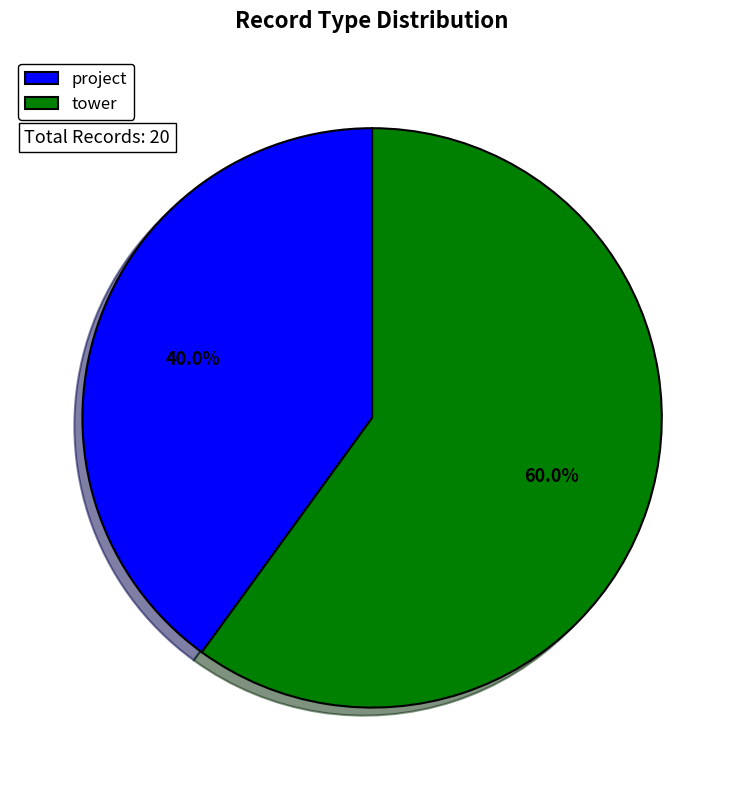

To the nearest percent, what is the average slice percentage?

50%